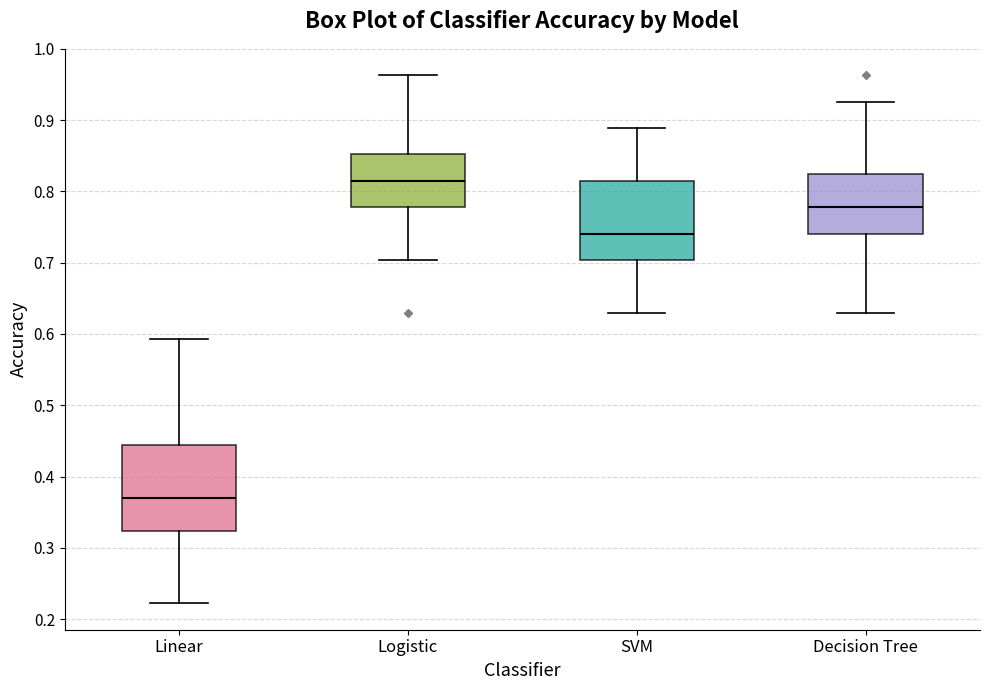

Where does the upper whisker of the box for Decision Tree end on the y-axis? The values are not printed on the chart, so give them approximately, as read against the axis.

0.93